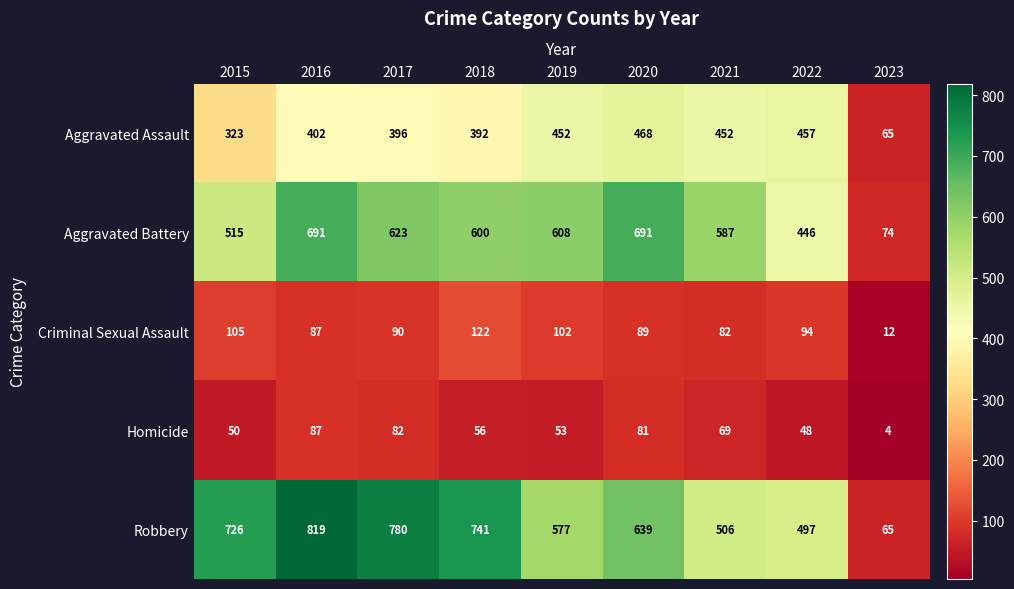

The Aggravated Assault series shows 392 at 2018. True or false?

True